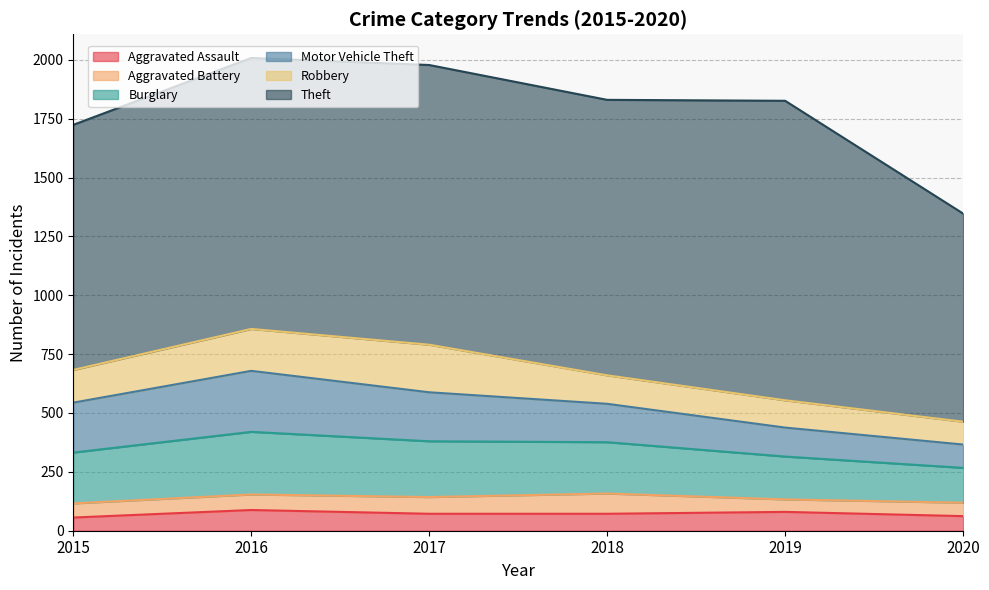

Reading left to right, what are all the values shown in this chart?

Aggravated Assault: 56	88	72	72	80	62
Aggravated Battery: 60	66	71	86	53	57
Burglary: 216	266	237	218	182	148
Motor Vehicle Theft: 212	259	208	163	123	99
Robbery: 139	178	202	121	116	97
Theft: 1041	1151	1188	1170	1272	884